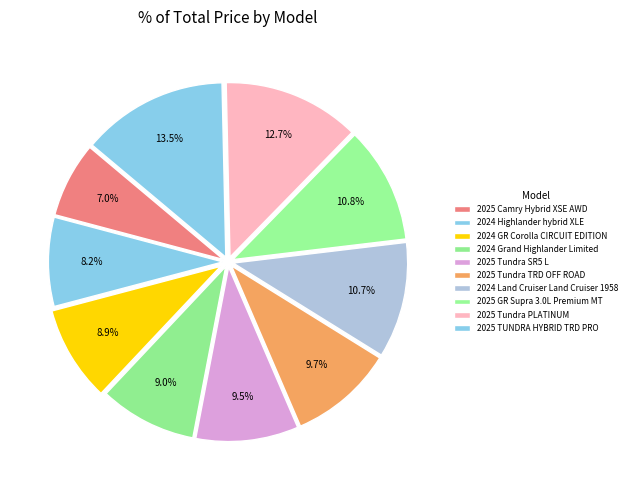

Which slice is the smallest?

2025 Camry Hybrid XSE AWD